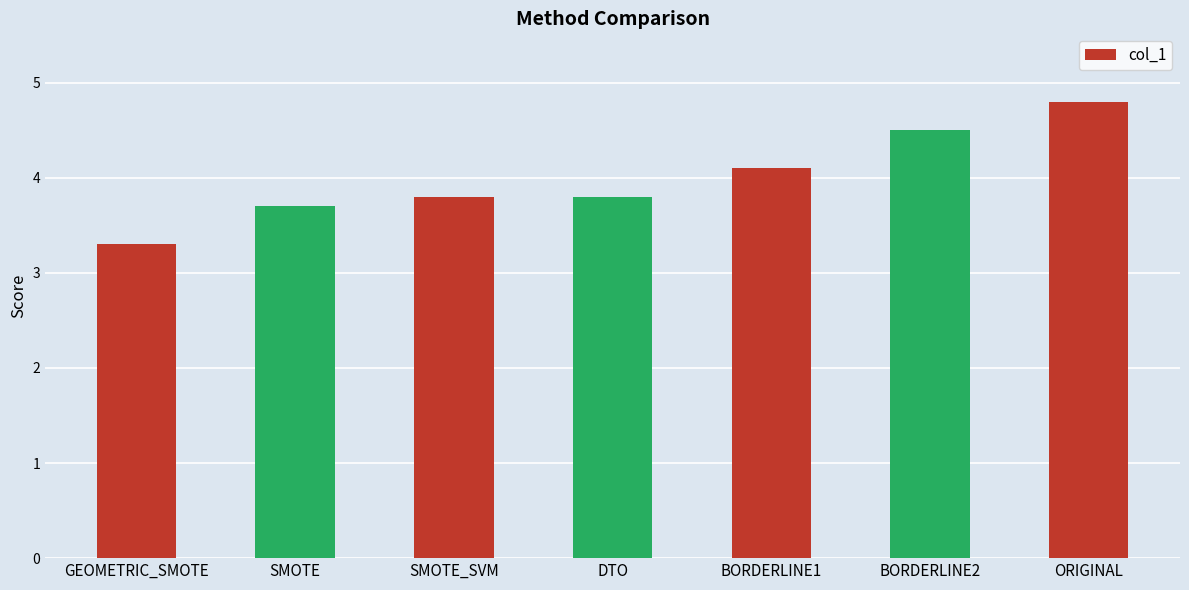

Which label corresponds to the smallest value in the chart?

GEOMETRIC_SMOTE